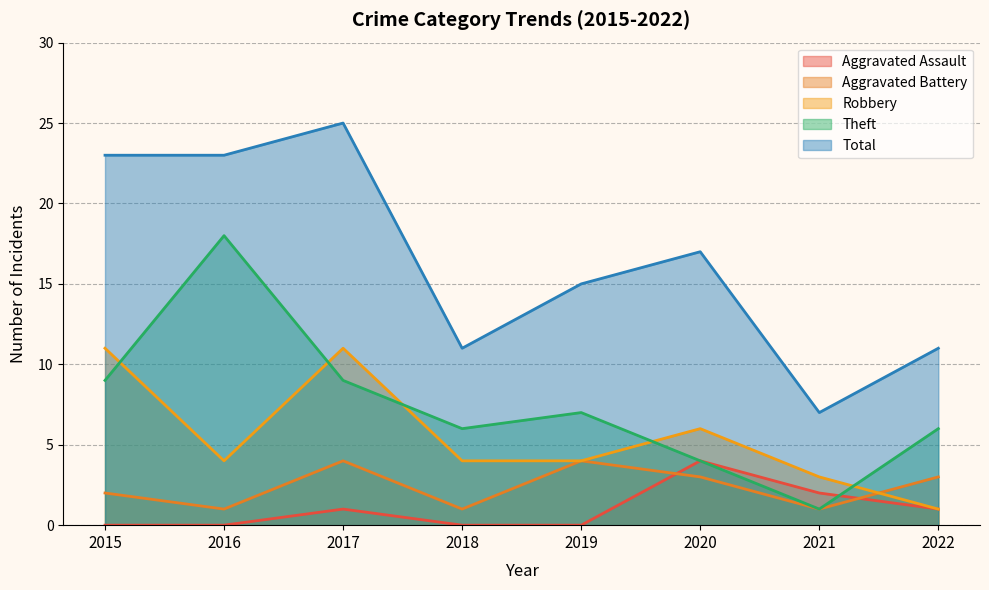

What is the maximum value for Theft?

18